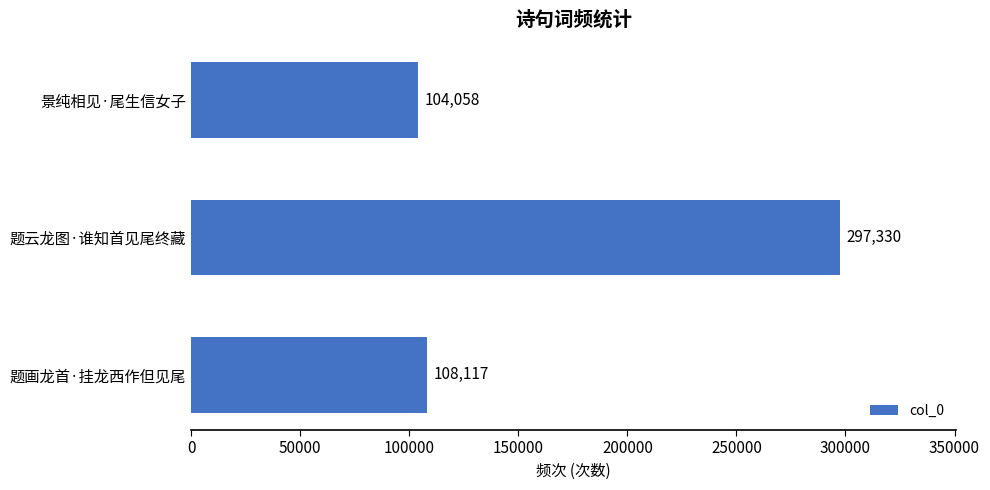

How many distinct data groups are displayed?

1